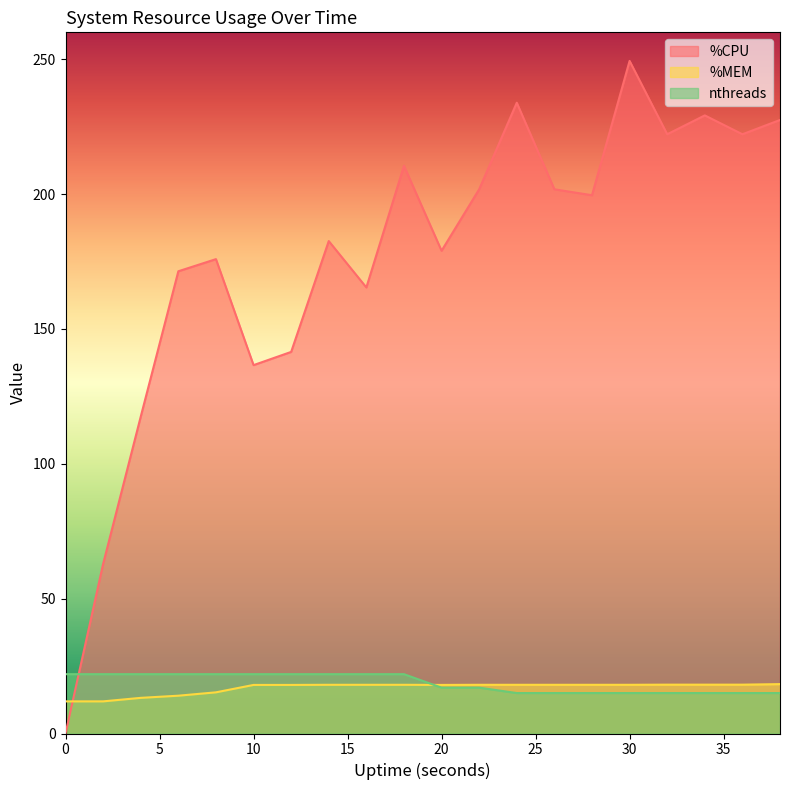

True or false: %MEM has a value of 7.6 at 2.

False